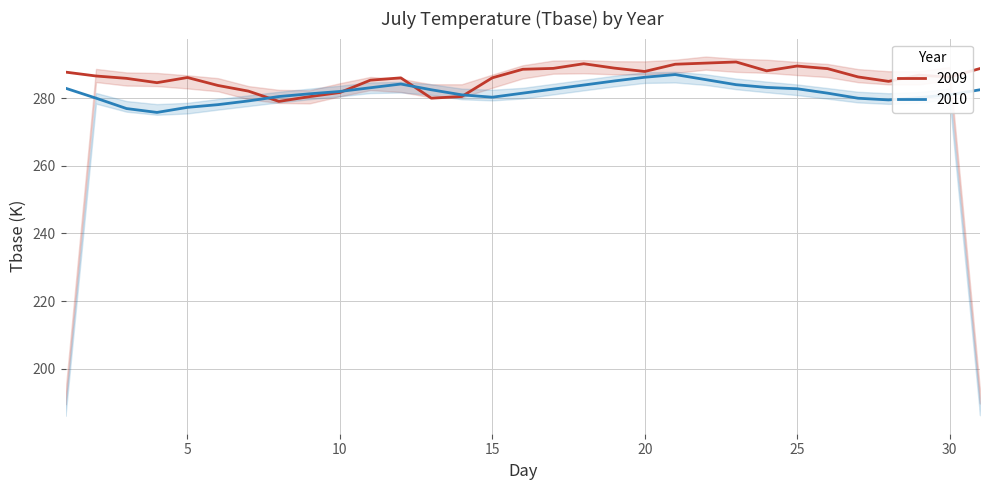

Which series has the largest range (max minus min)?

2009